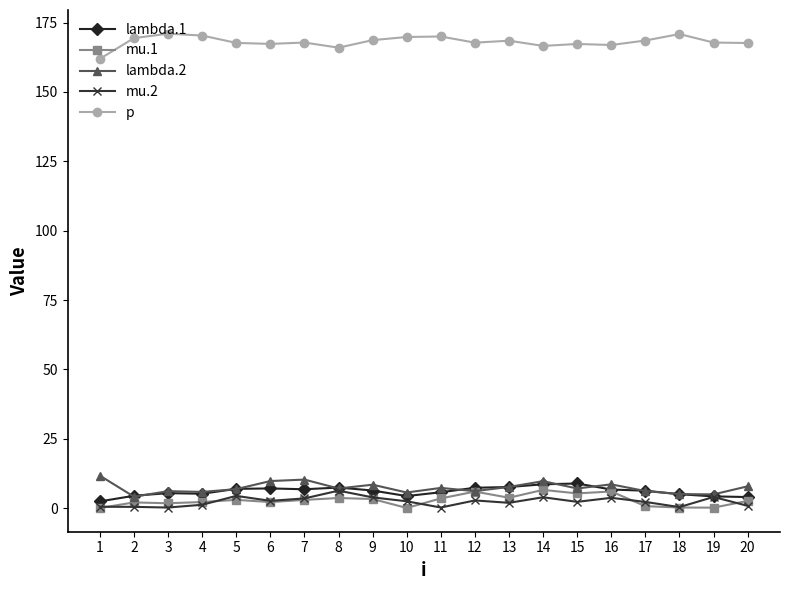

Which series has the largest total across all categories?

p